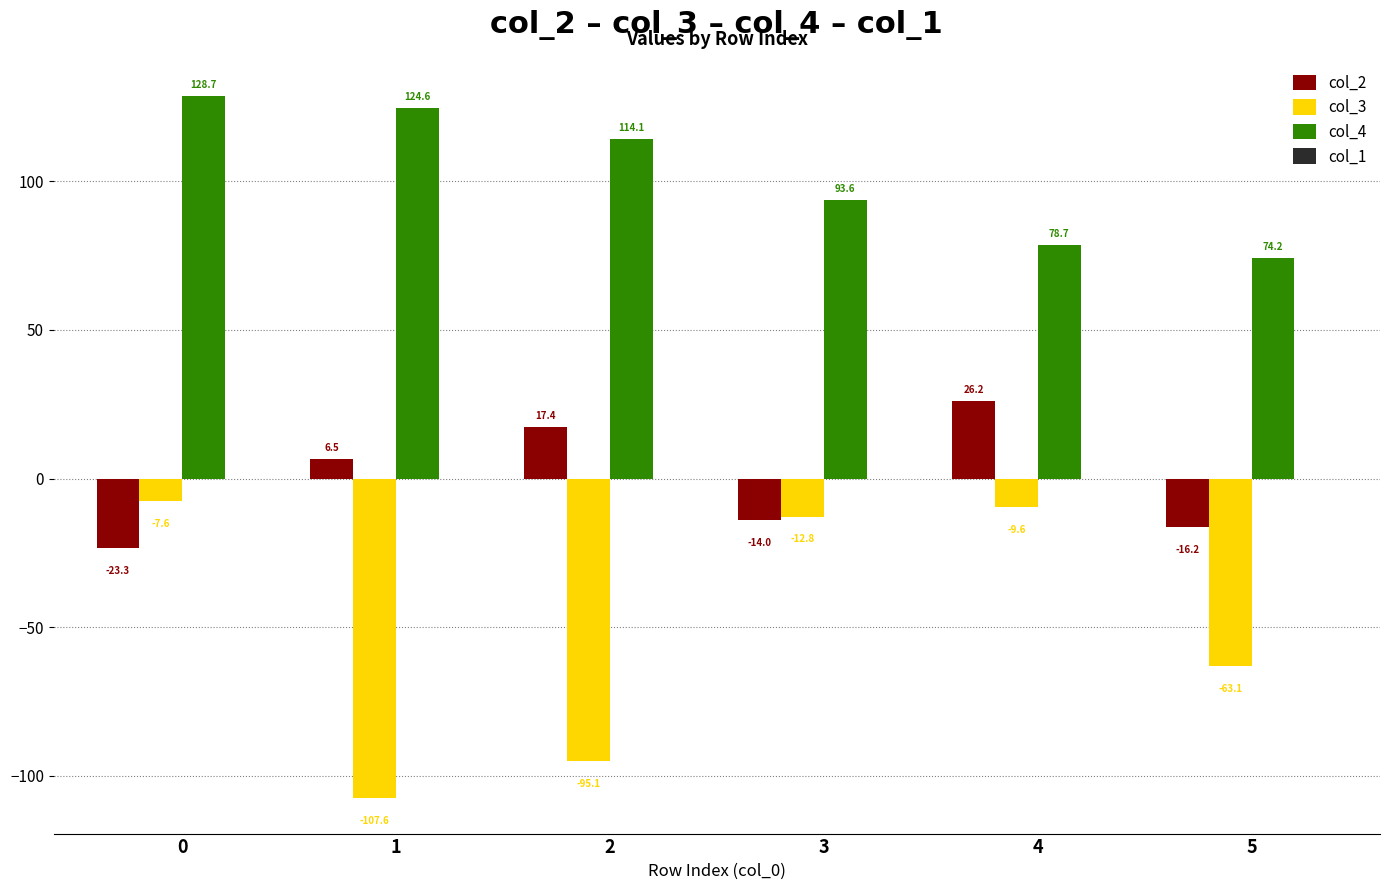

At which label is col_4 closest to 101?

3